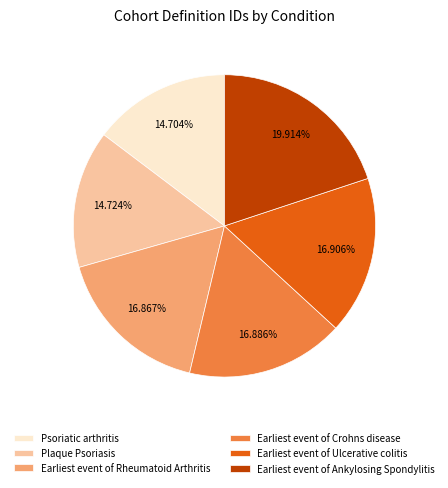

Combined, do Plaque Psoriasis and Earliest event of Ankylosing Spondylitis account for over 50%?

No